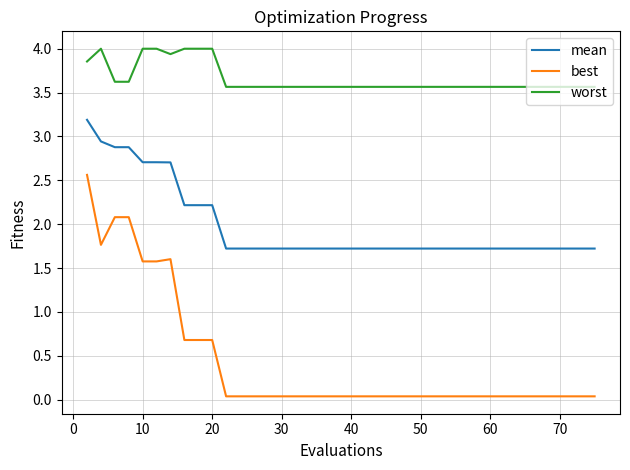

Which series has the largest range (max minus min)?

best